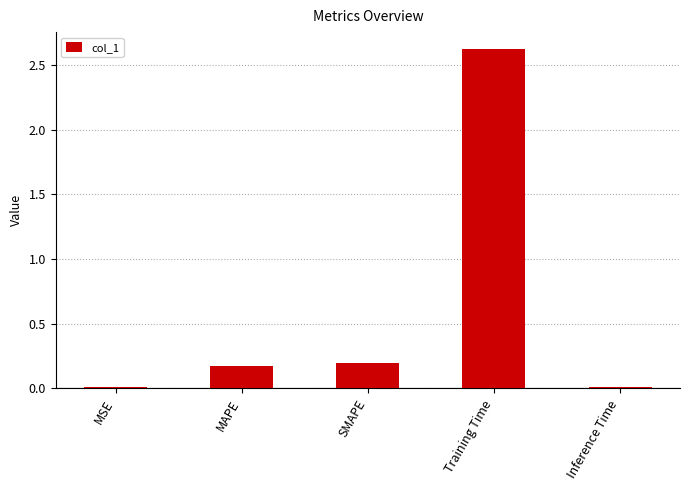

The value at Training Time is 2.6. True or false?

True